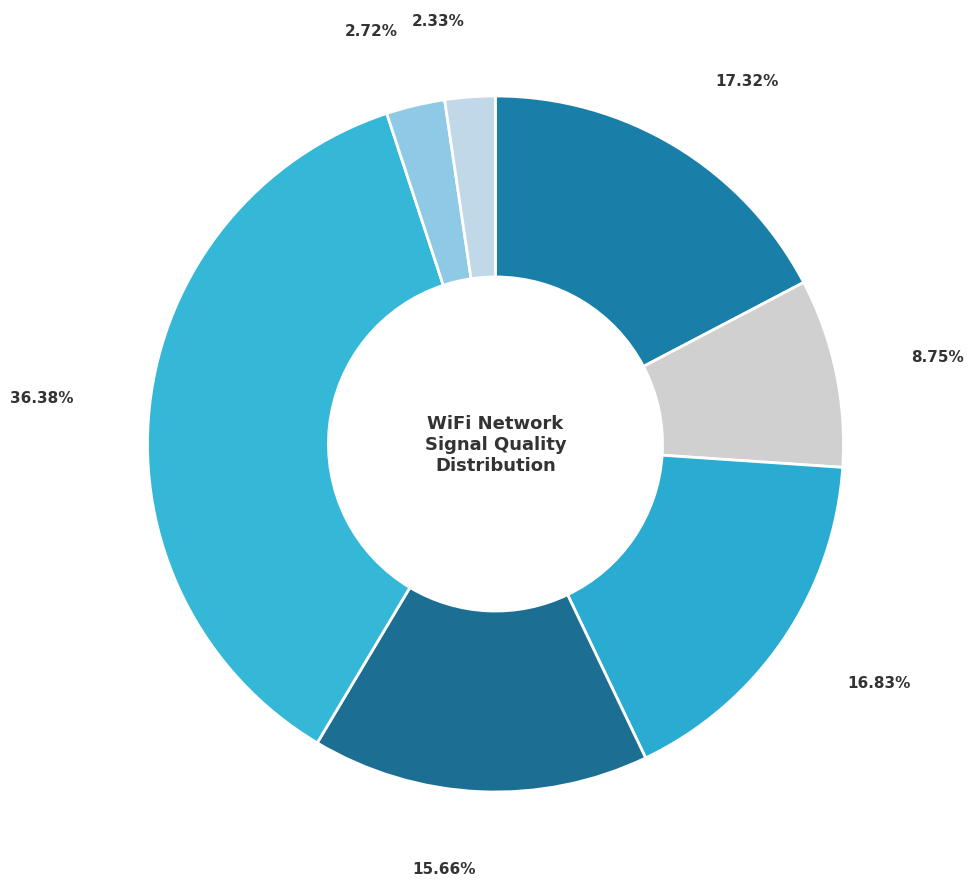

How many segments does this pie chart have?

7